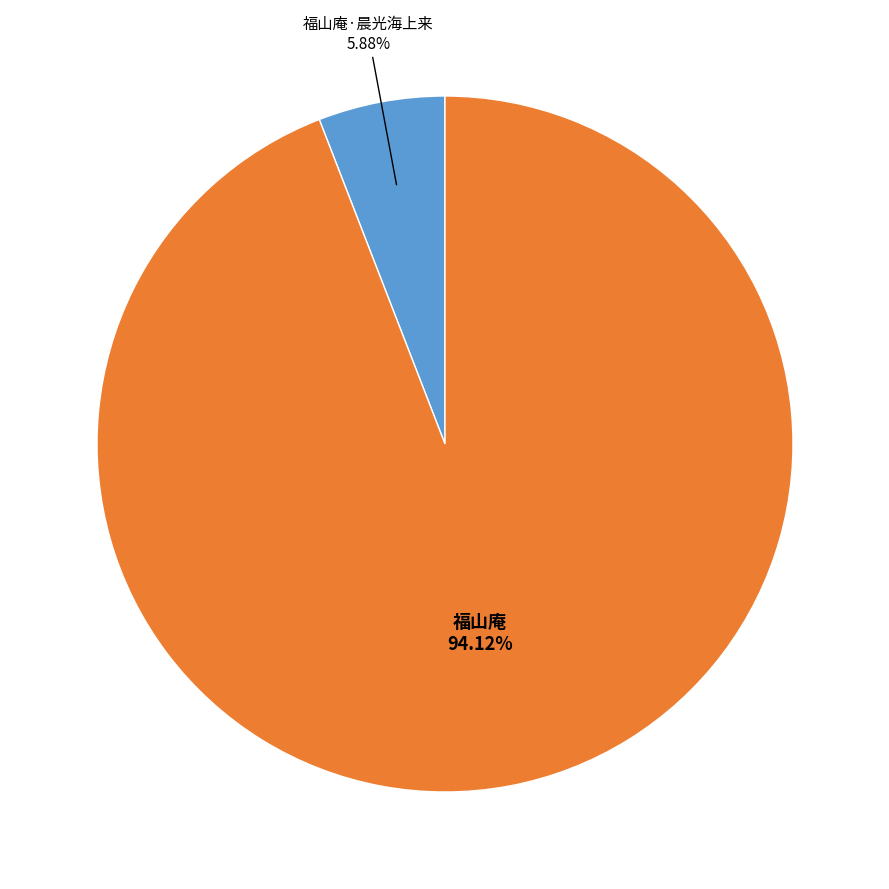

How many segments does this pie chart have?

2